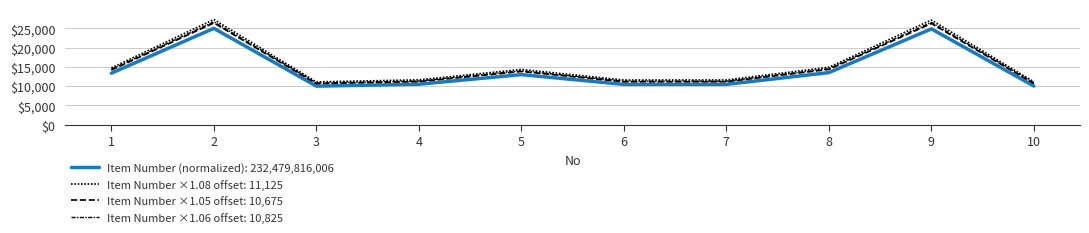

How many lines are shown in the chart?

4